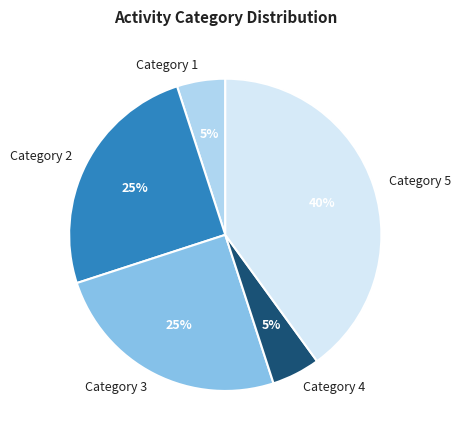

Count the number of slices in the pie.

5